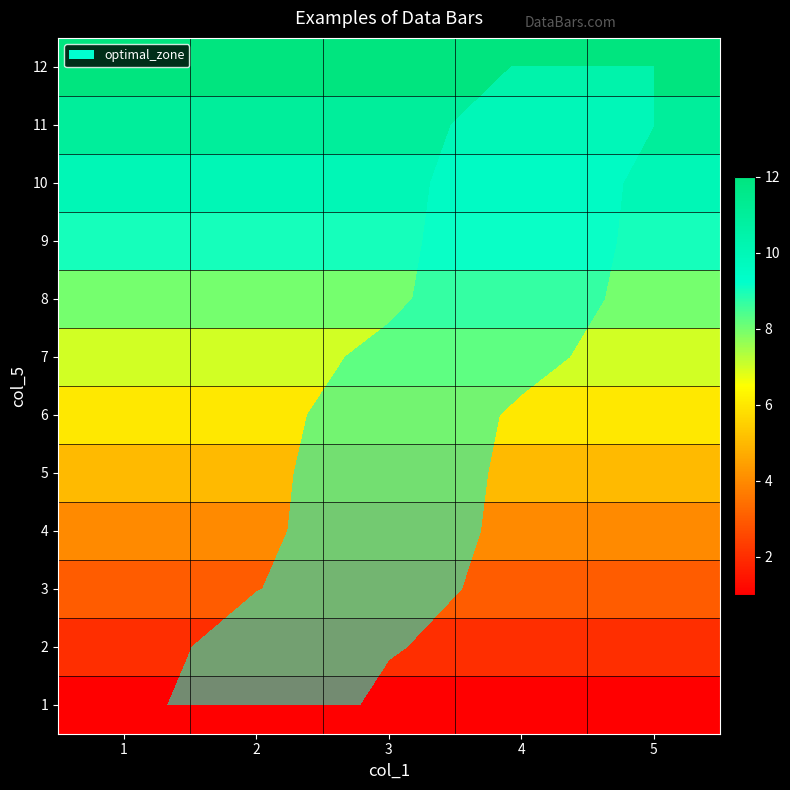

What is the spread (max minus min) of values at 3?

11